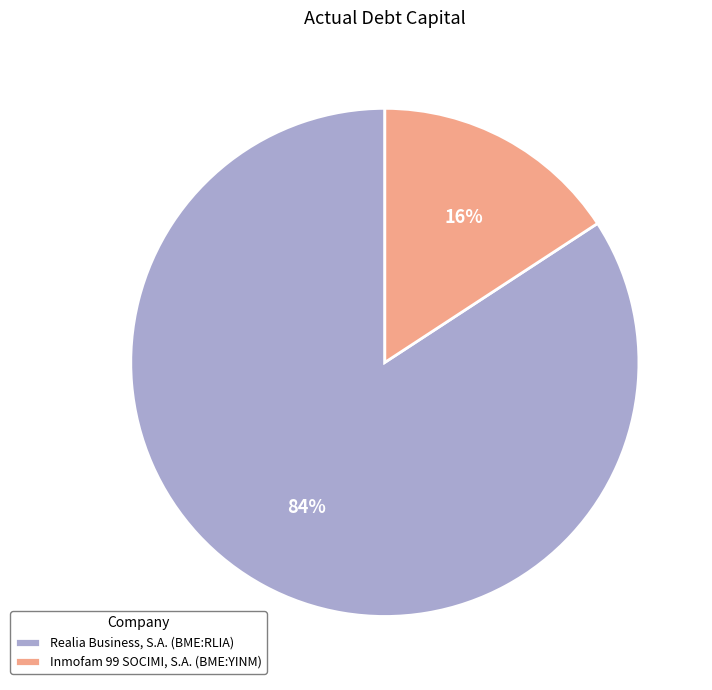

What is the majority slice?

Realia Business, S.A. (BME:RLIA)